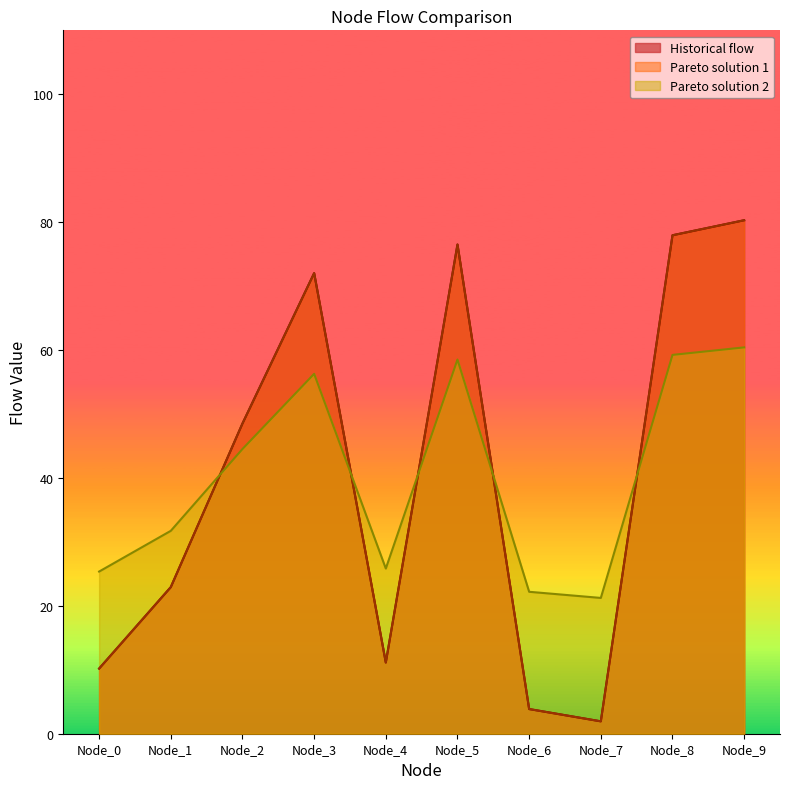

At which label does Pareto solution 2 first exceed 44?

Node_2